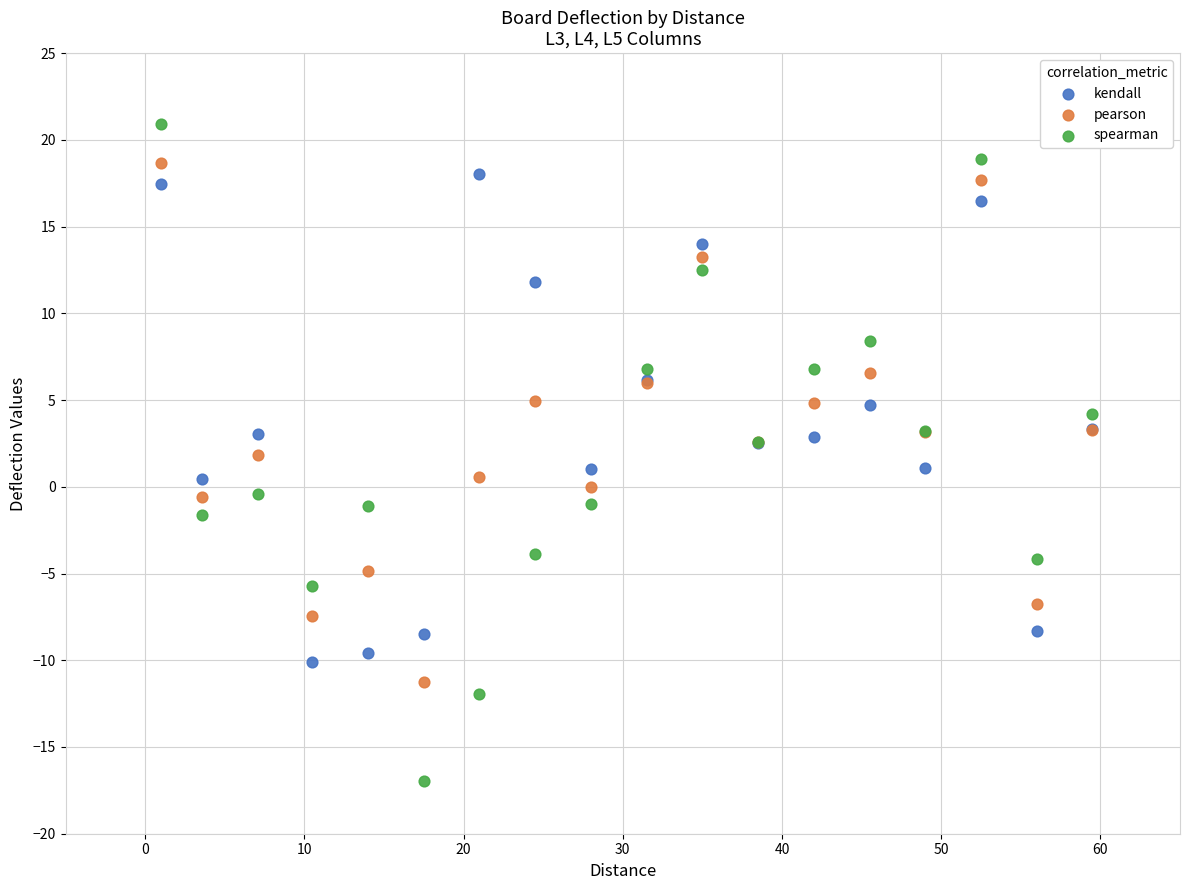

Which series reaches the minimum Y coordinate?

spearman